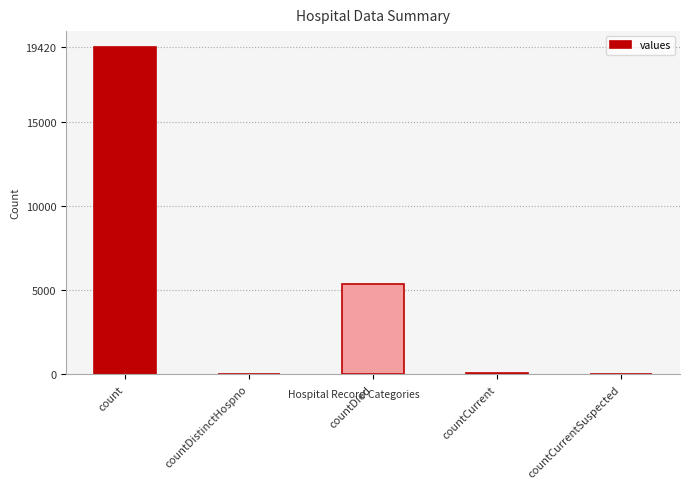

Read the value at count.

19420